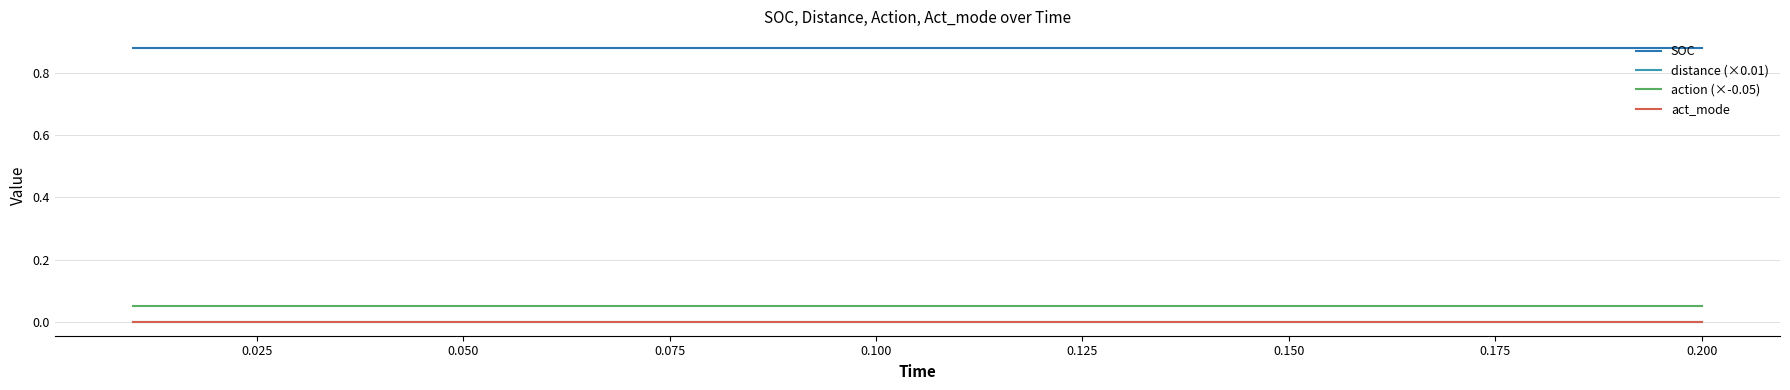

Does the chart have visible grid lines?

Yes